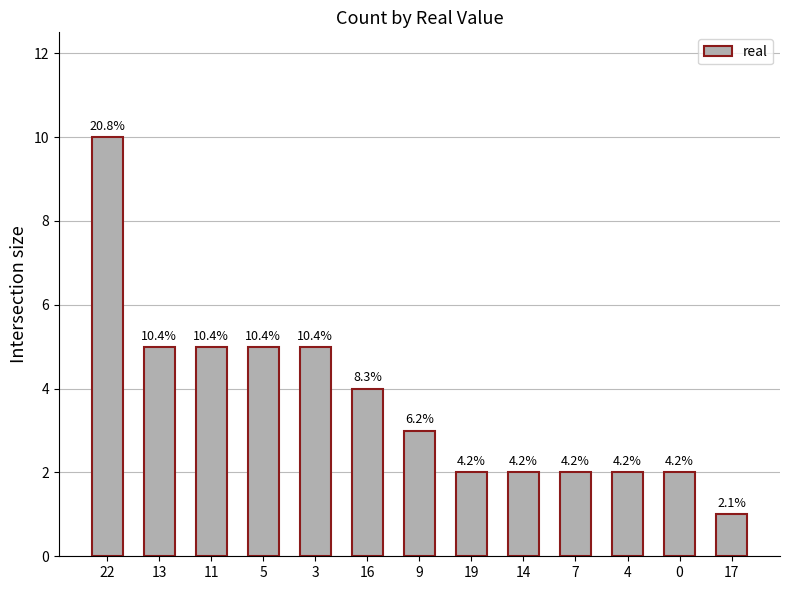

How many values are between 2 and 5?

11